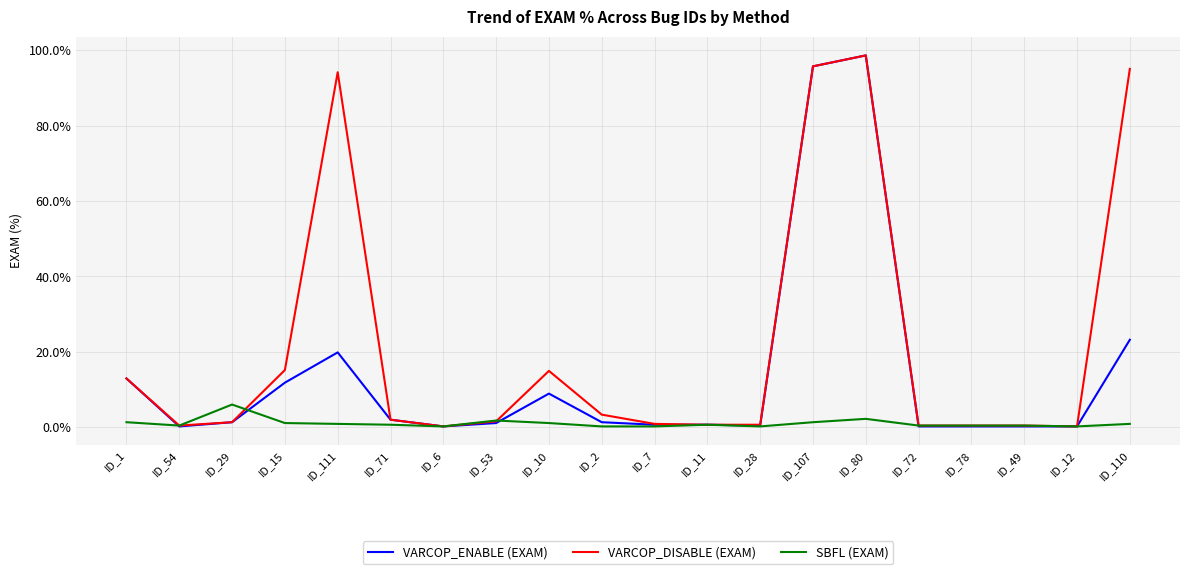

True or false: VARCOP_ENABLE (EXAM) has a value of 0.2 at ID_6.

True